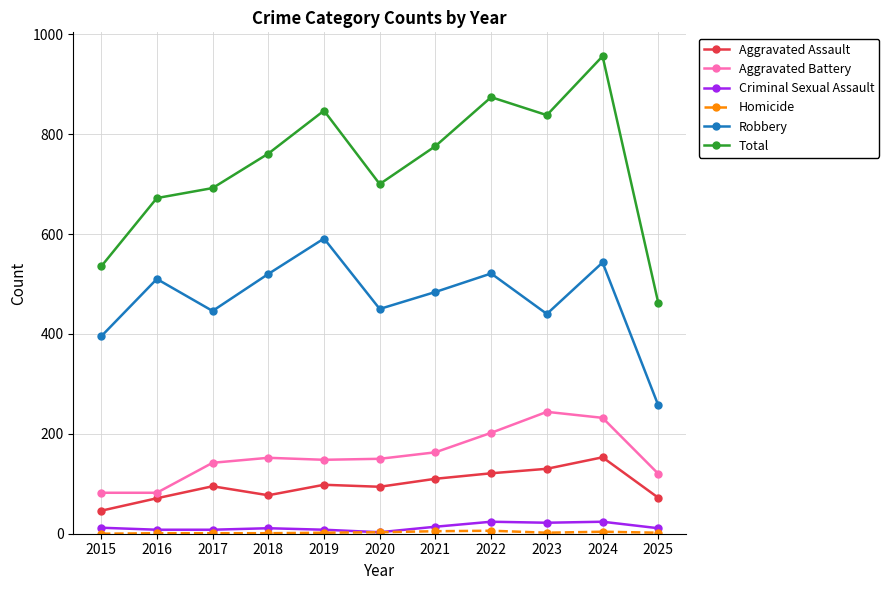

What is the greatest value displayed?

956